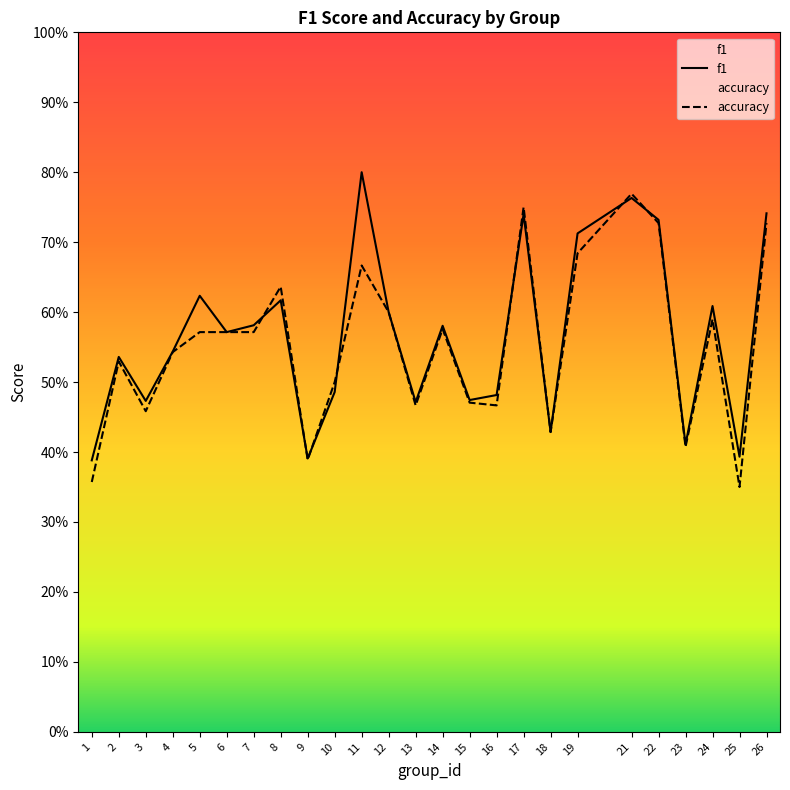

True or false: f1 has a value of 0.3 at 17.

False